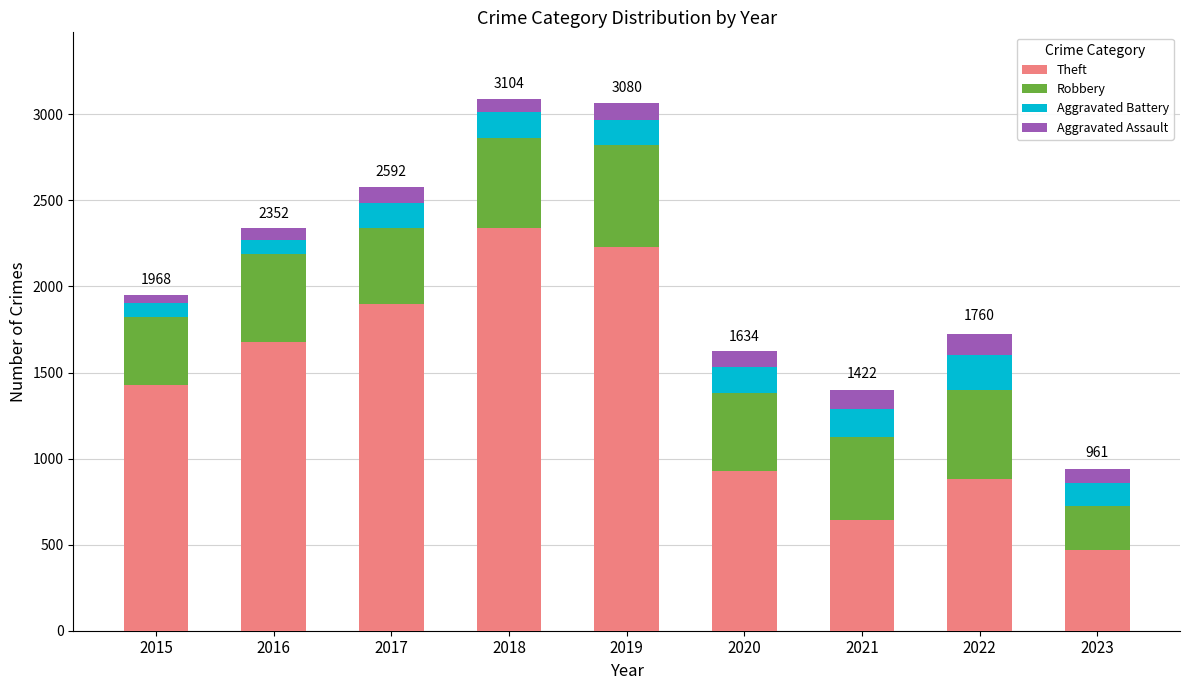

How many categories are shown in the chart?

9